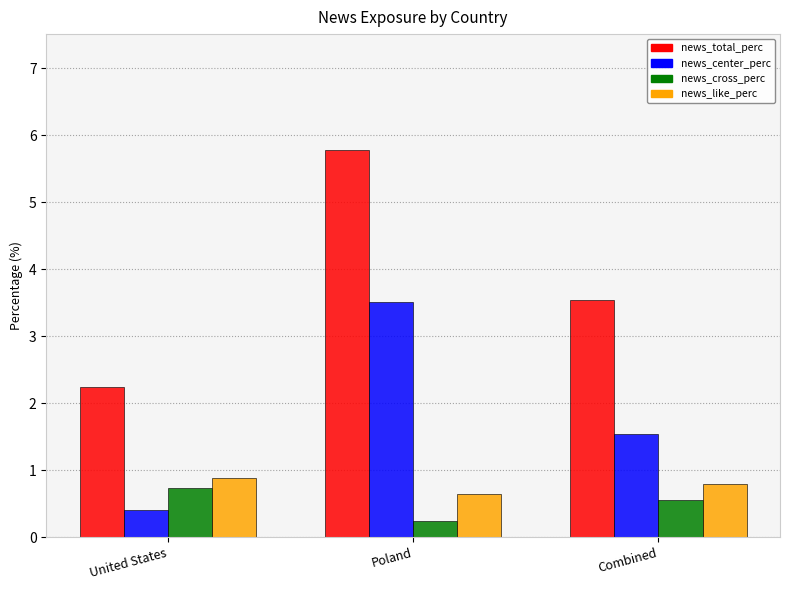

True or false: news_center_perc has a value of 1.5 at Combined.

True